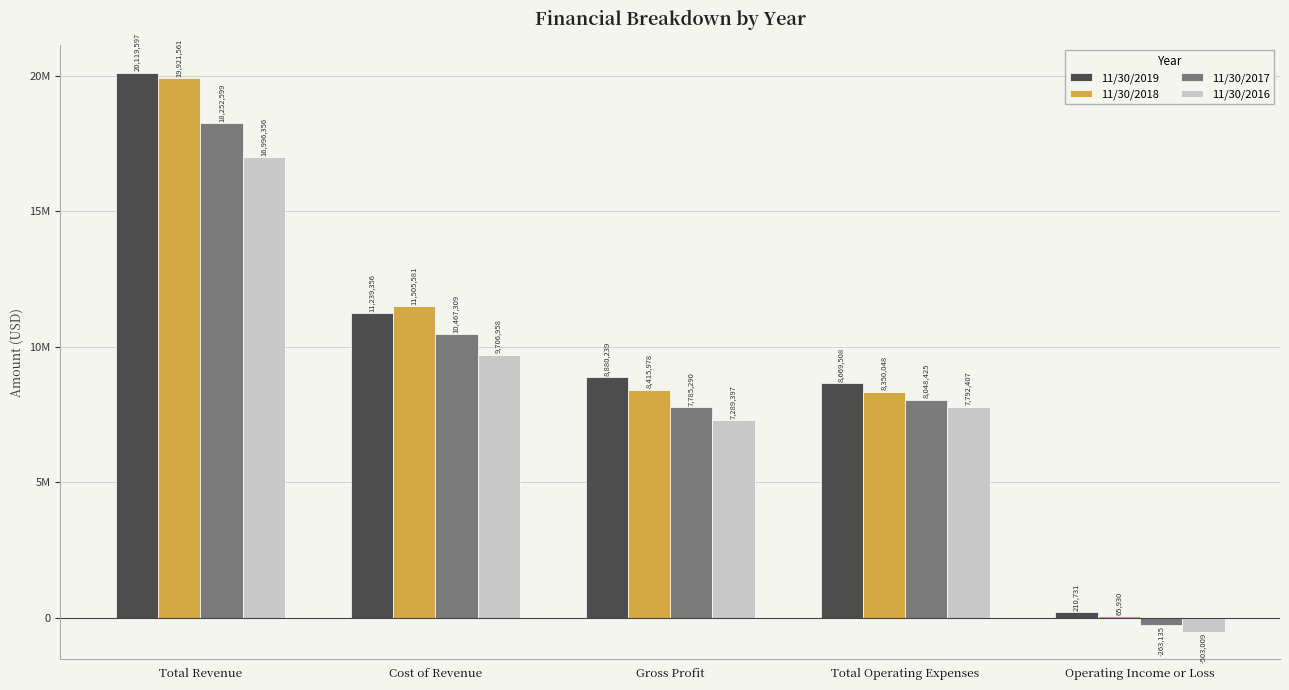

True or false: 11/30/2016 has a value of 7792407 at Total Operating Expenses.

True